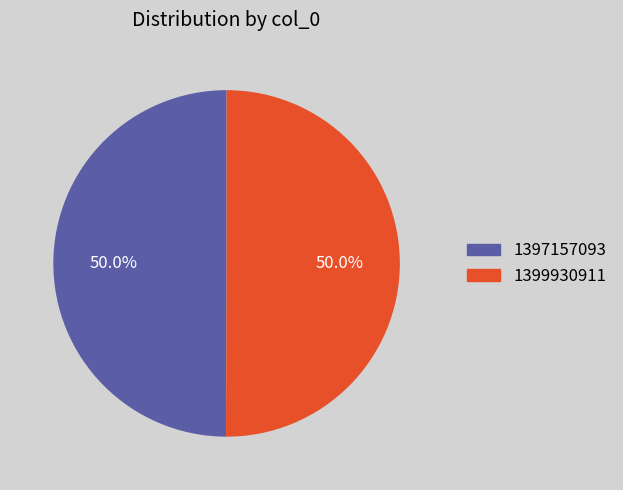

Do 1397157093 and 1399930911 together represent more than half of the pie?

Yes